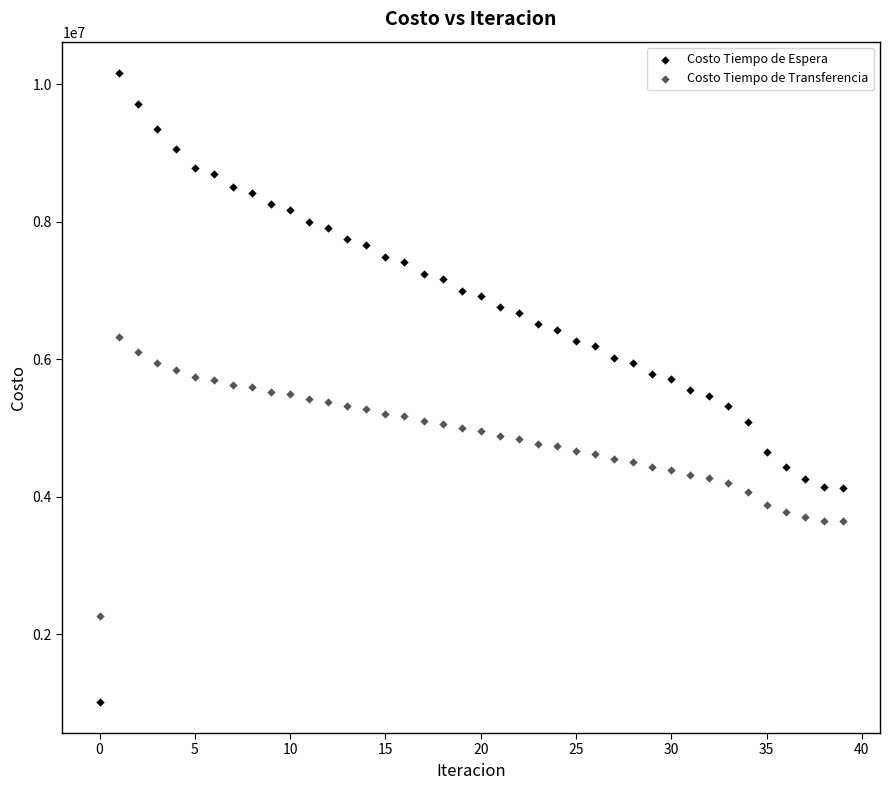

Which series has the largest Y range (max minus min)?

Costo Tiempo de Espera